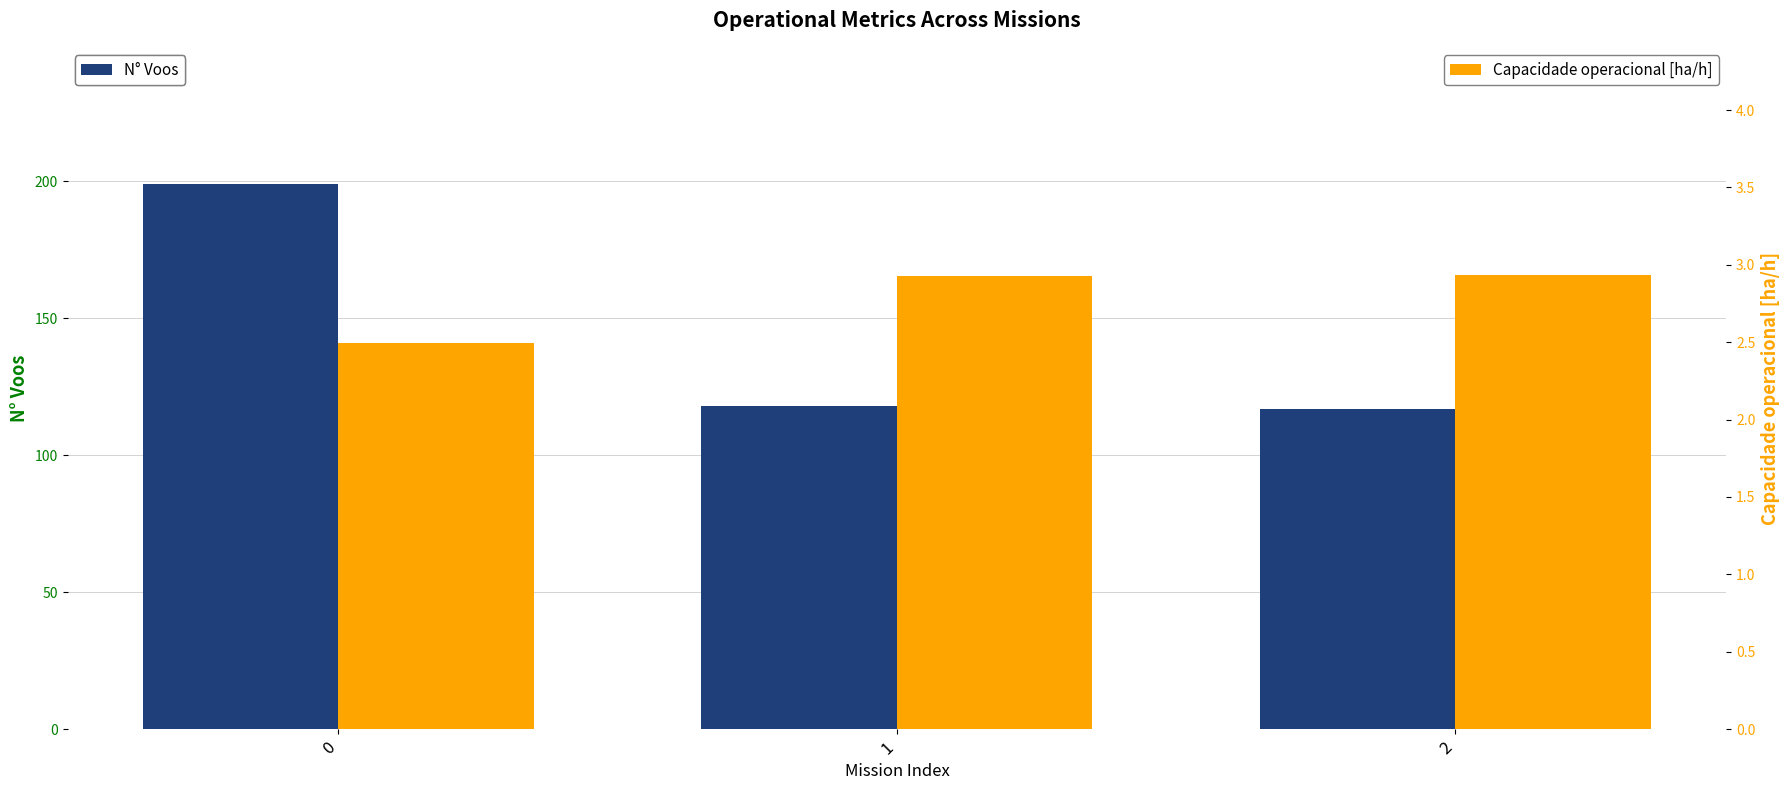

How many values in the N° Voos series exceed 118?

1